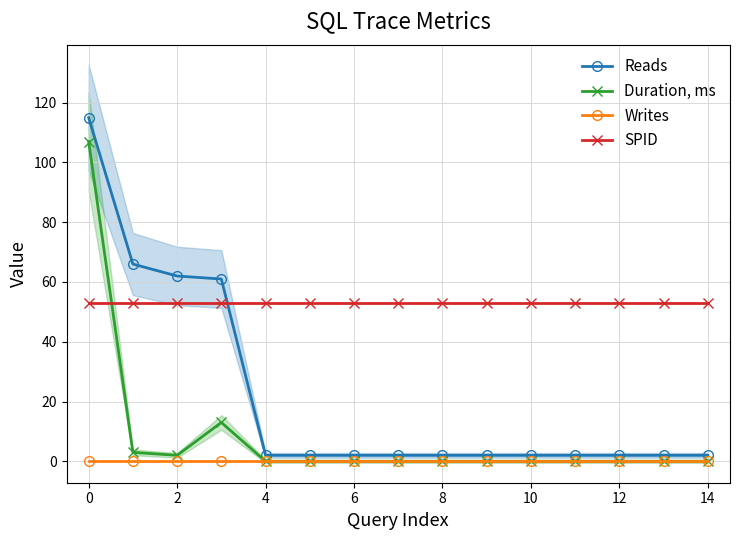

What is the label of the 4th point from the right?

11